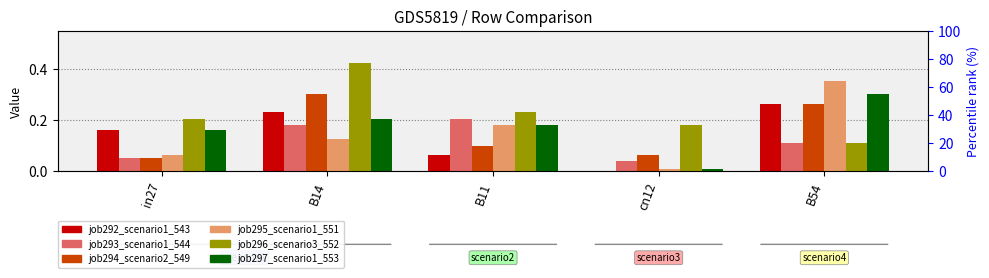

The job297_scenario1_553 series shows 0.3 at in27. True or false?

False